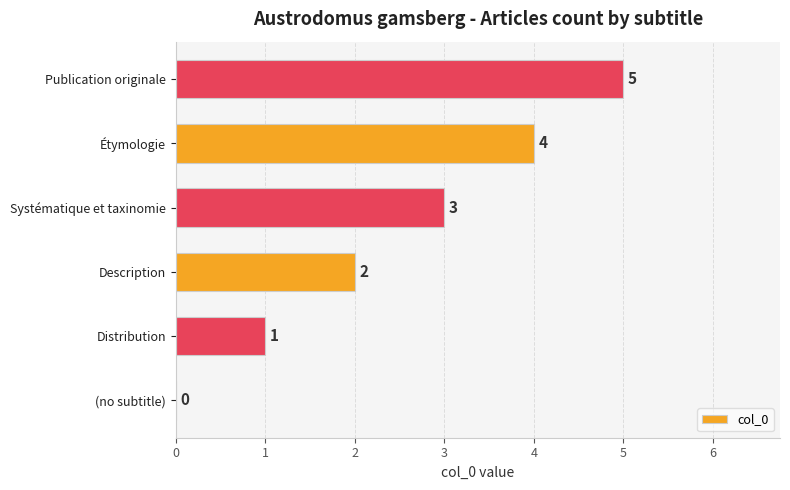

How many positive values are there?

5